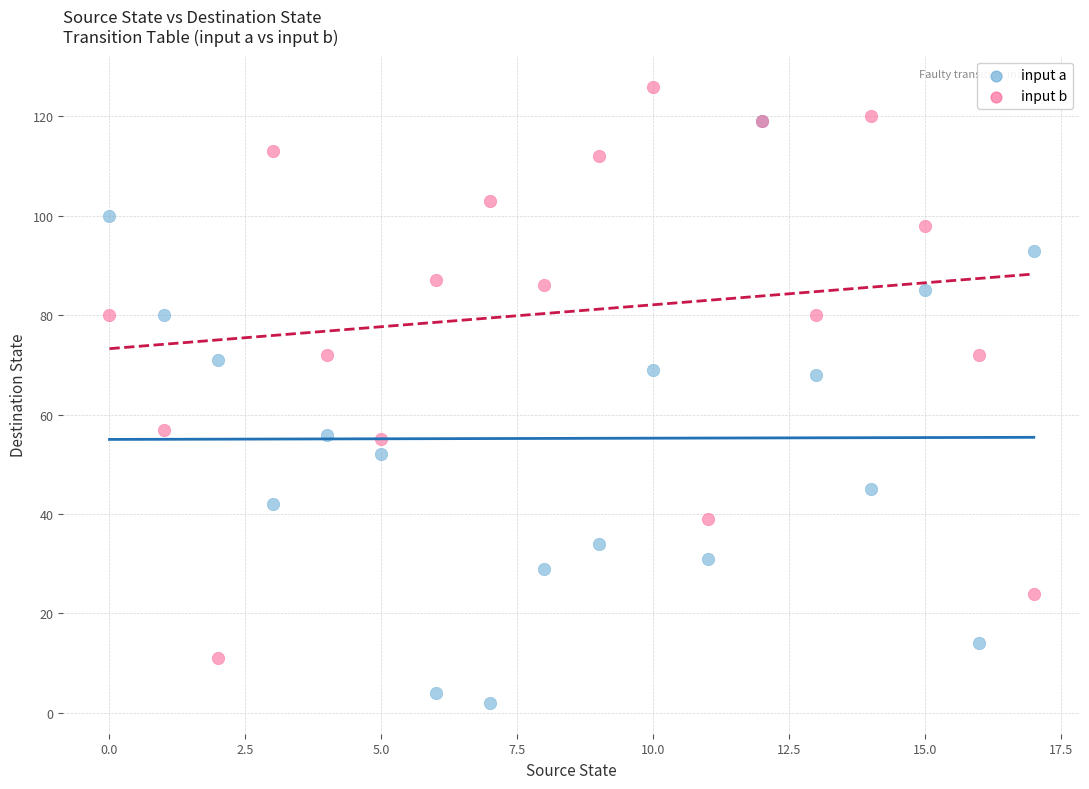

Which series has the widest spread of Y values?

input a